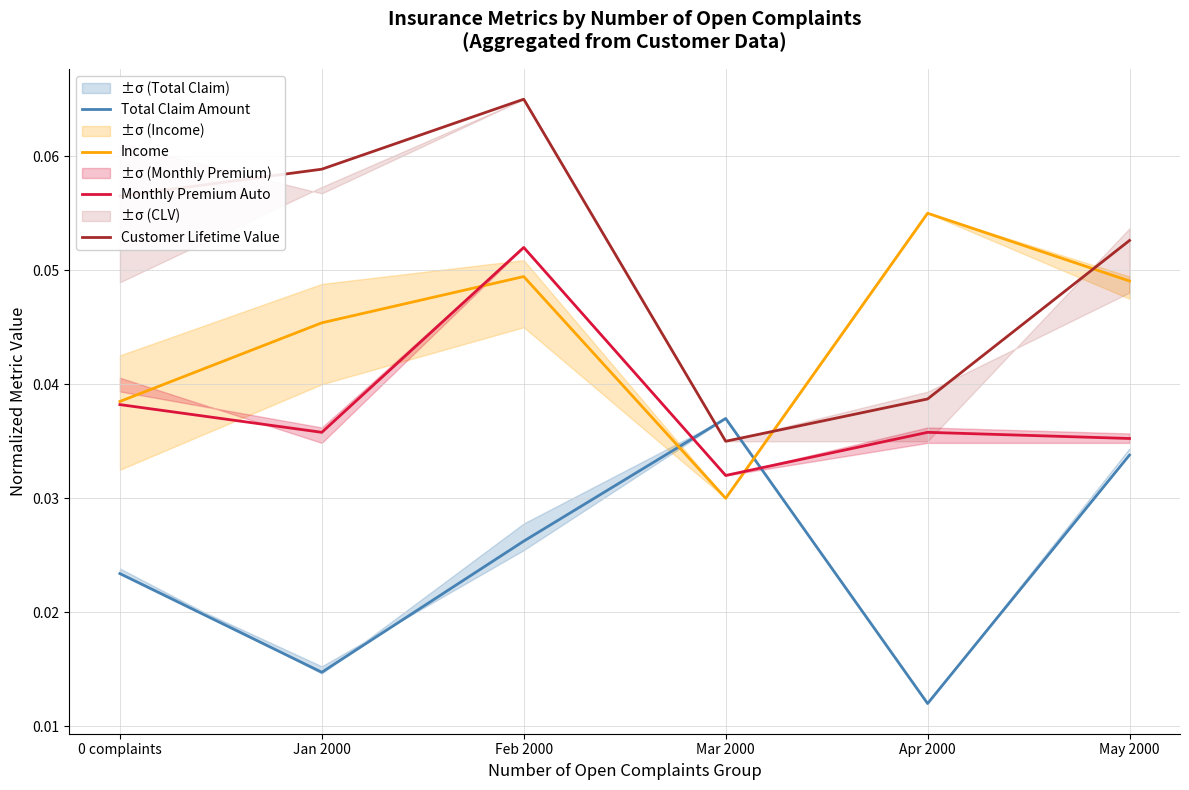

What is the label of the 2nd point from the left?

Jan 2000